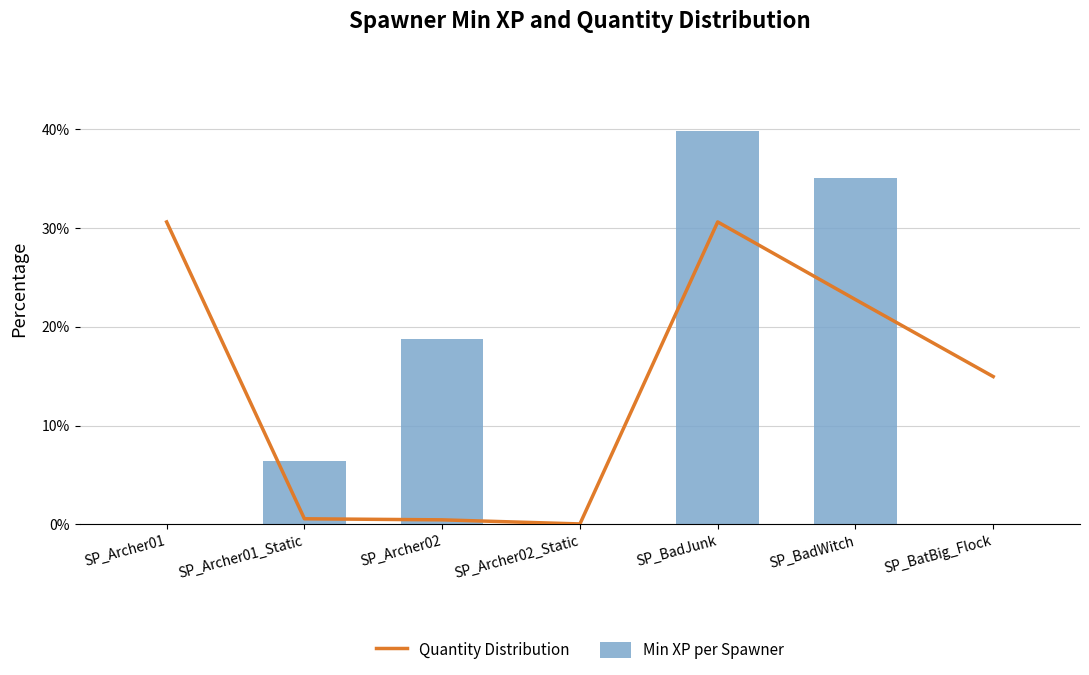

How many data points in Min XP per Spawner are above 6?

4